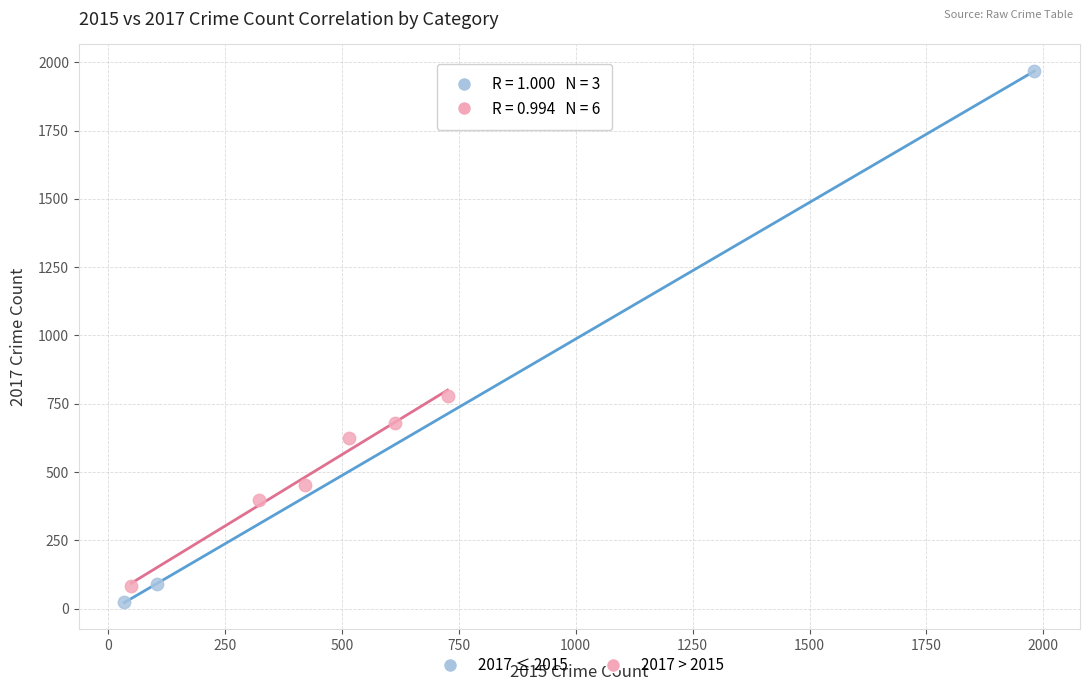

Which series has the widest spread of Y values?

2017 ≤ 2015